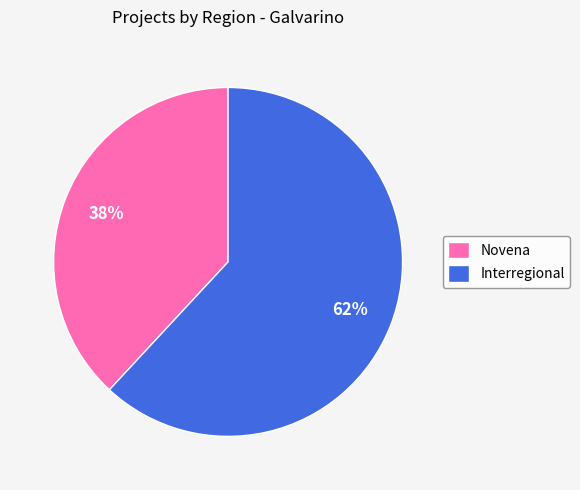

The Novena slice represents 38% of the pie. True or false?

True